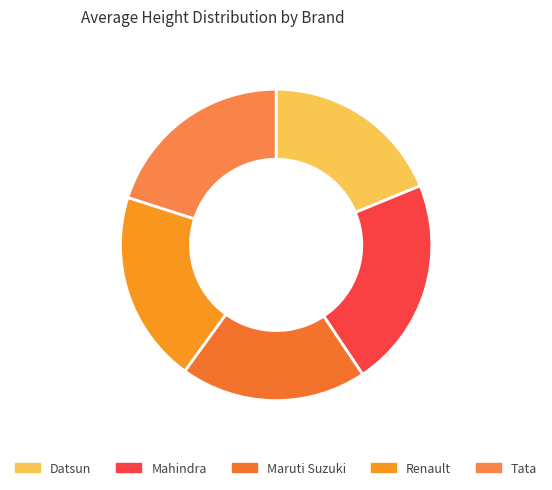

How many slices are in this pie chart?

5